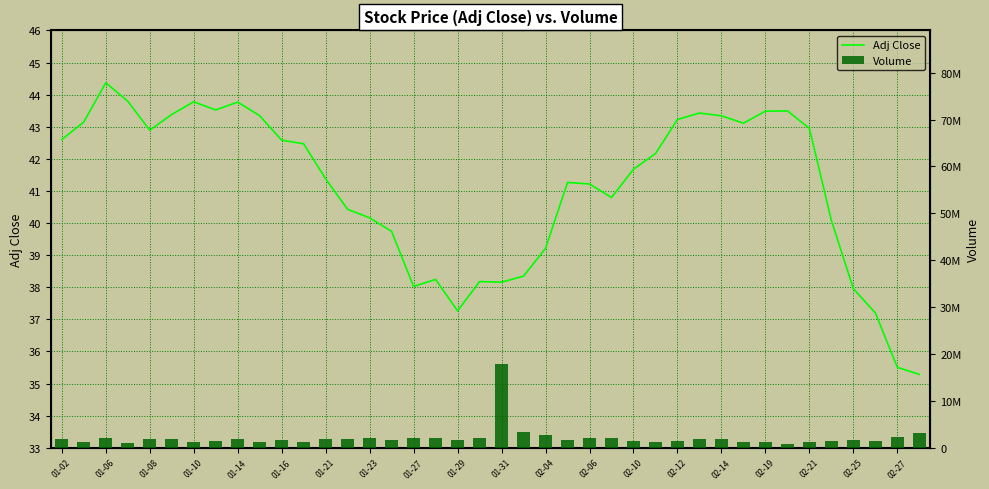

What is the difference between the second highest and minimum values in the Volume series?

2480800.0